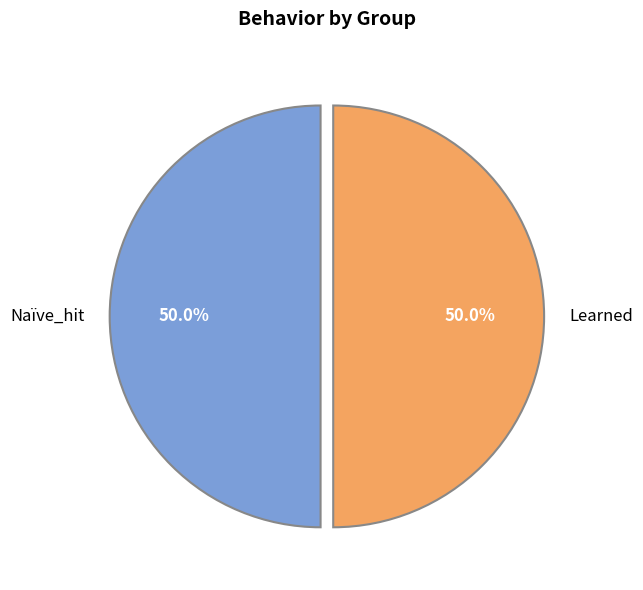

Approximately how many times larger is the value at Naïve_hit compared to Learned?

1.0